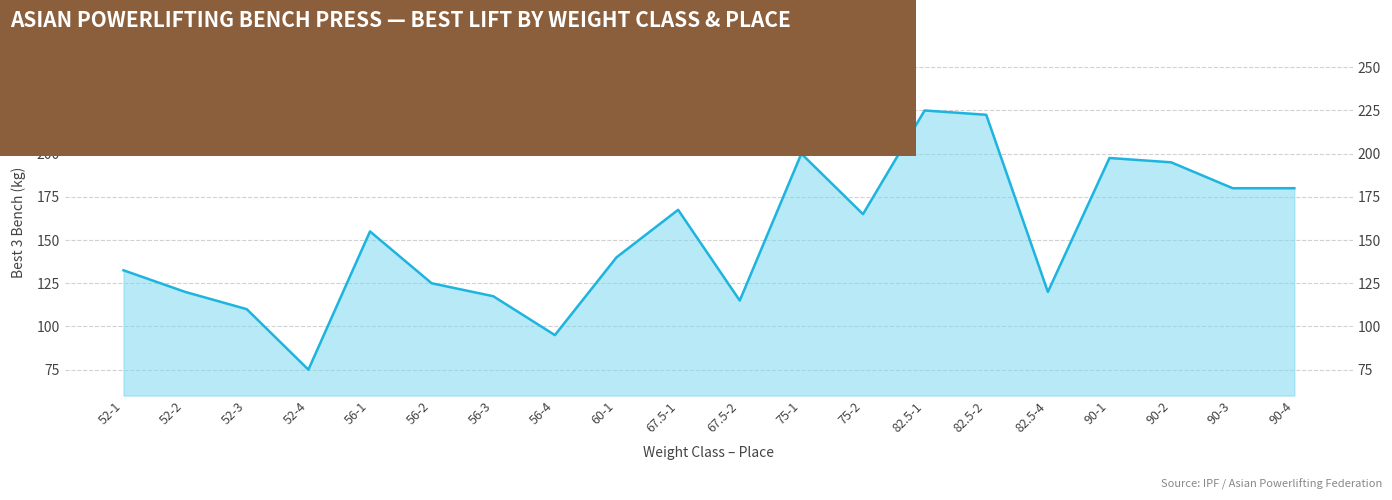

Rank the categories by value from lowest to highest.

52-4, 56-4, 52-3, 67.5-2, 56-3, 52-2, 82.5-4, 56-2, 52-1, 60-1, 56-1, 75-2, 67.5-1, 90-3, 90-4, 90-2, 90-1, 75-1, 82.5-2, 82.5-1